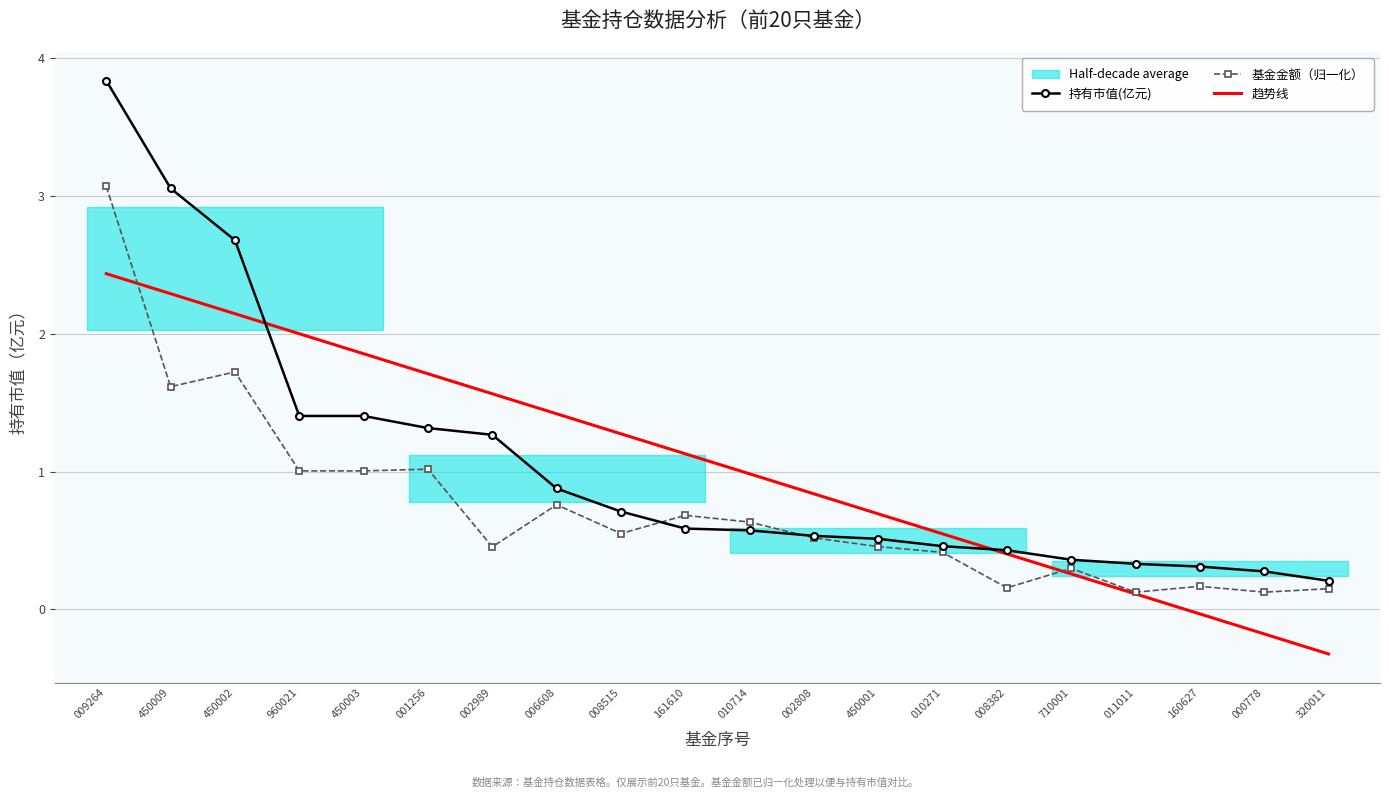

Rank the categories by 趋势线 value from highest to lowest.

009264, 450009, 450002, 960021, 450003, 001256, 002989, 006608, 008515, 161610, 010714, 002808, 450001, 010271, 008382, 710001, 011011, 160627, 000778, 320011